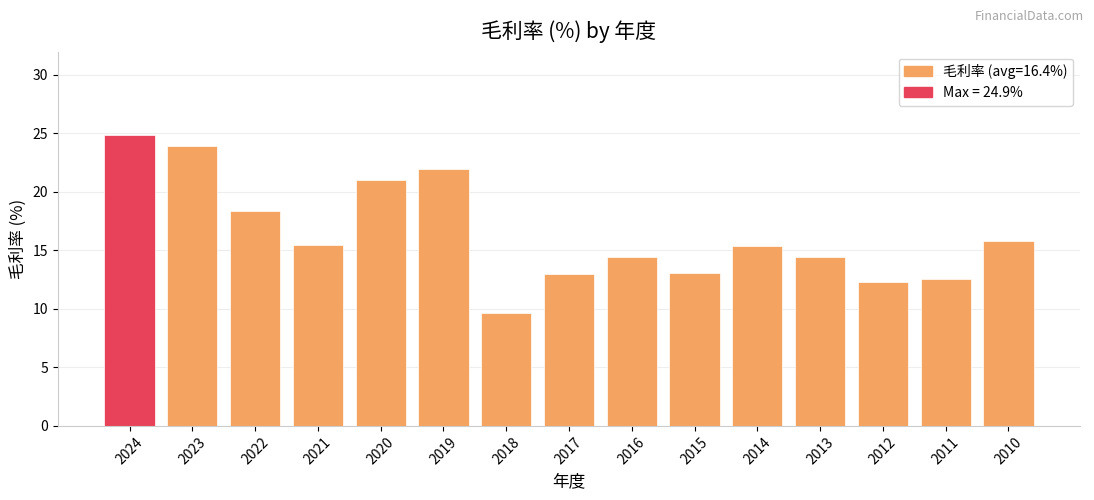

What is the value of the 4th bar from the left?

15.5